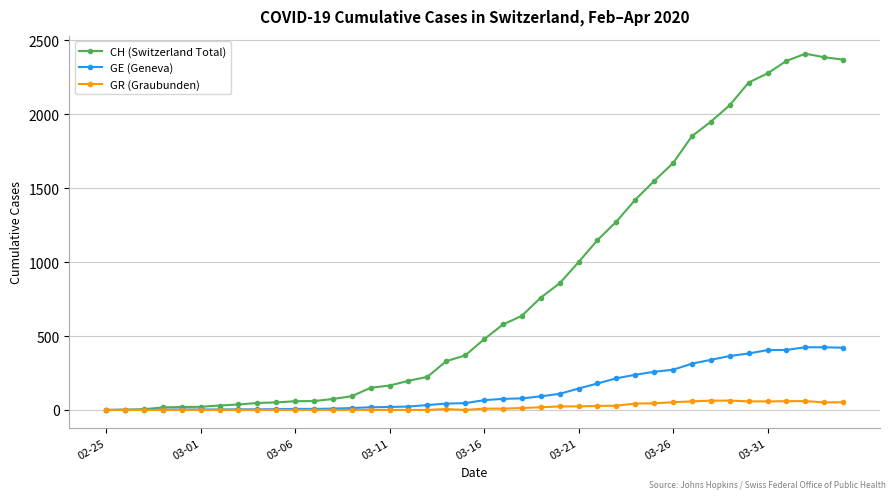

How many distinct data groups are displayed?

3